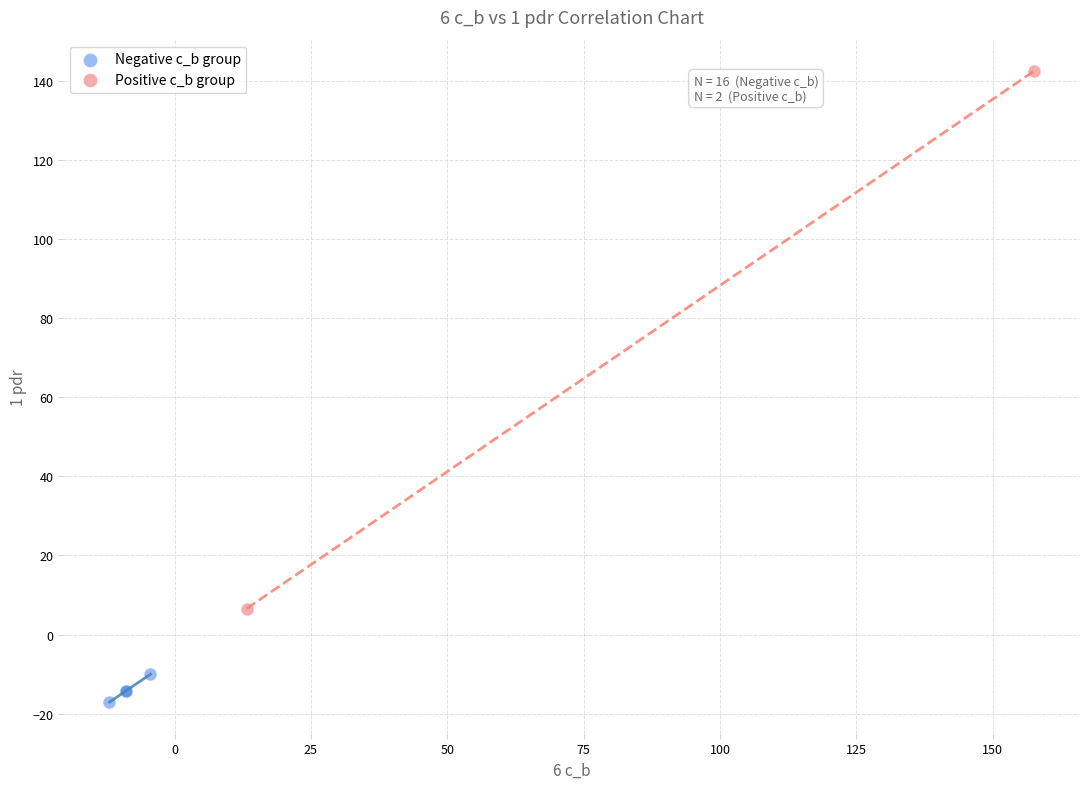

Which series contains the lowest Y value?

Negative c_b group